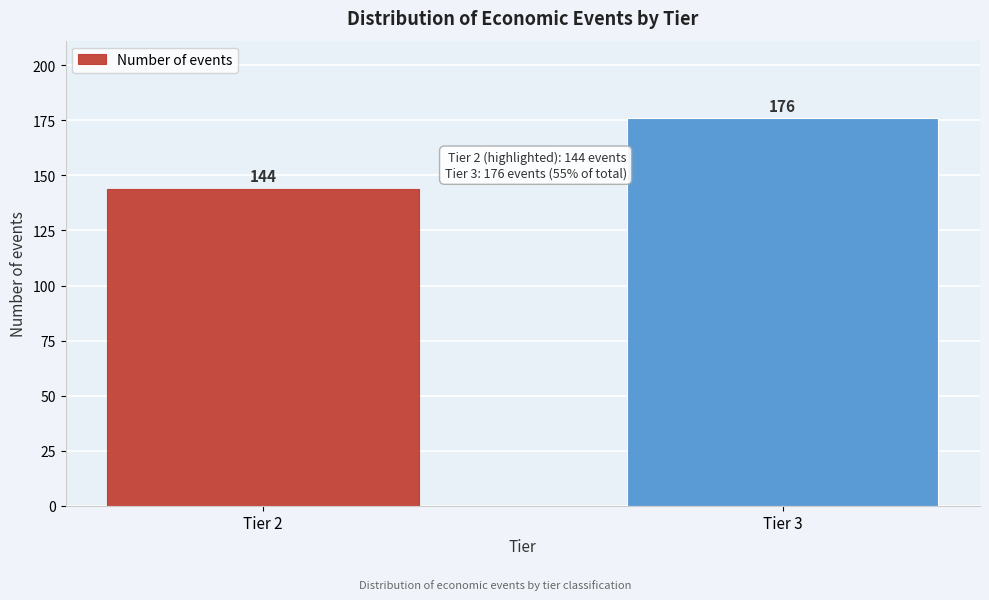

Reading left to right, list all the values displayed in this chart.

144	176